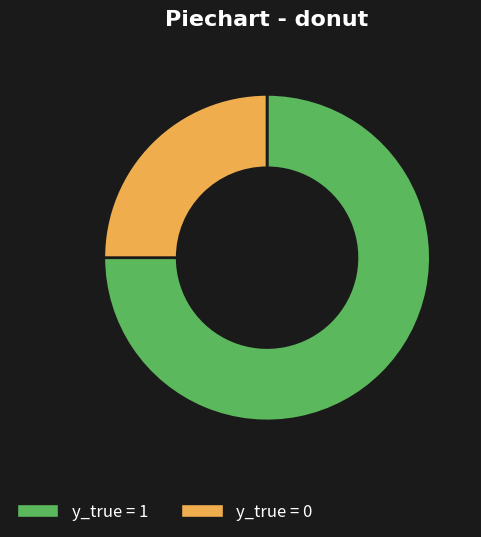

Is it true that y_true = 1 is 70% of the pie?

False